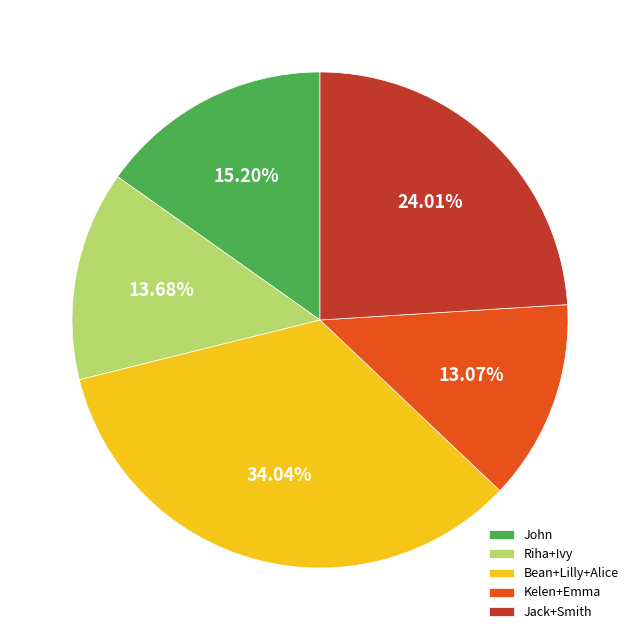

Combined, do John and Kelen+Emma account for over 50%?

No